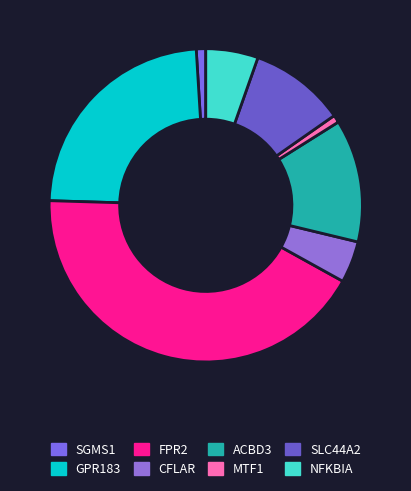

To the nearest percent, what percentage of the pie is ACBD3?

13%